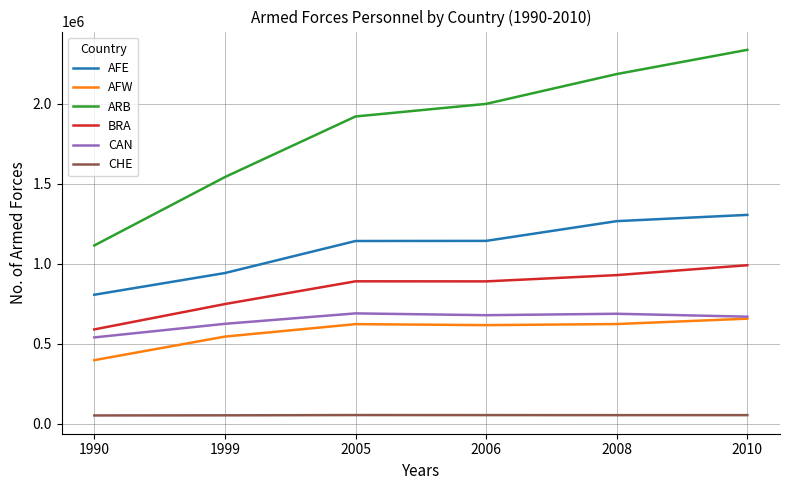

True or false: AFE and BRA intersect in this chart.

False